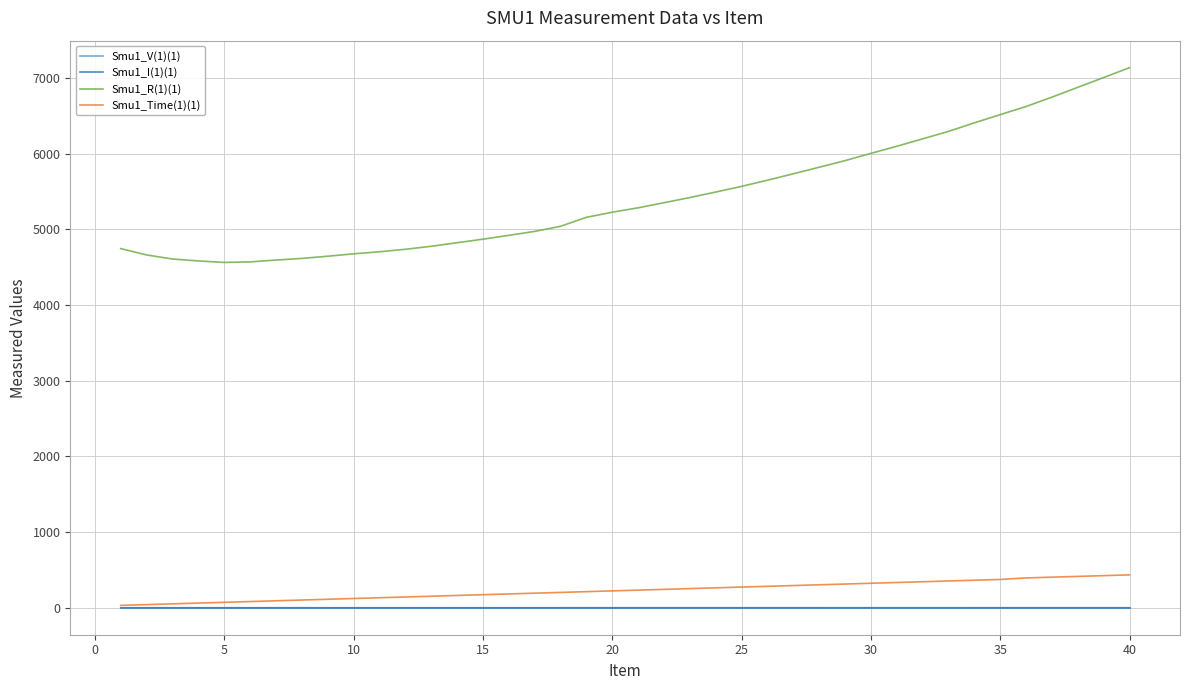

True or false: Smu1_V(1)(1) and Smu1_R(1)(1) intersect in this chart.

False